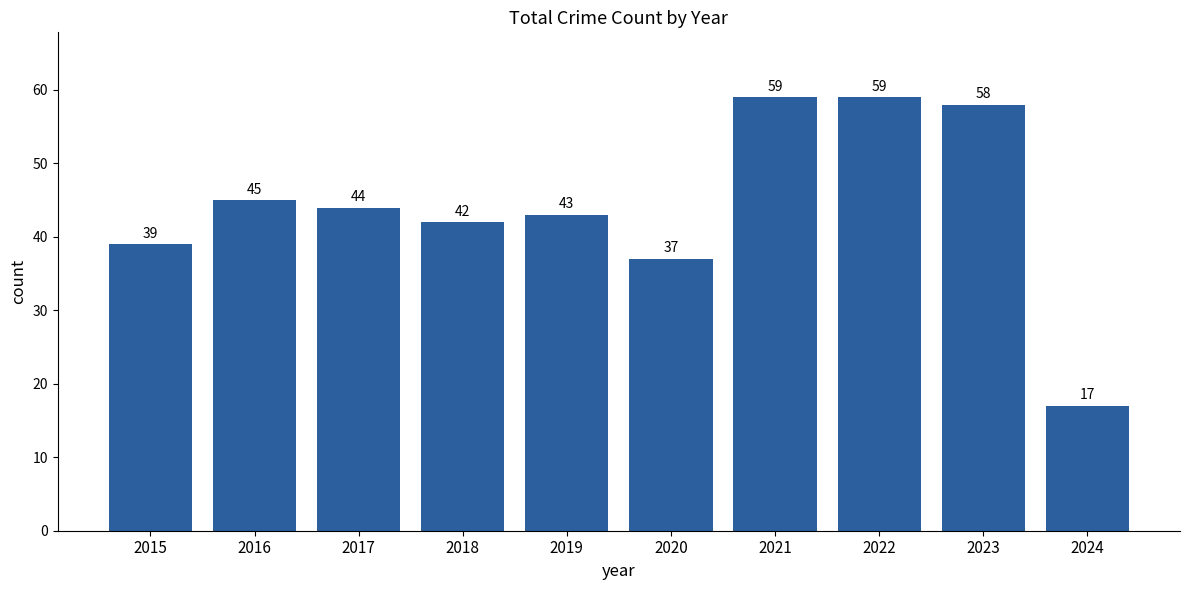

True or false: the data shows 44 at 2017.

True